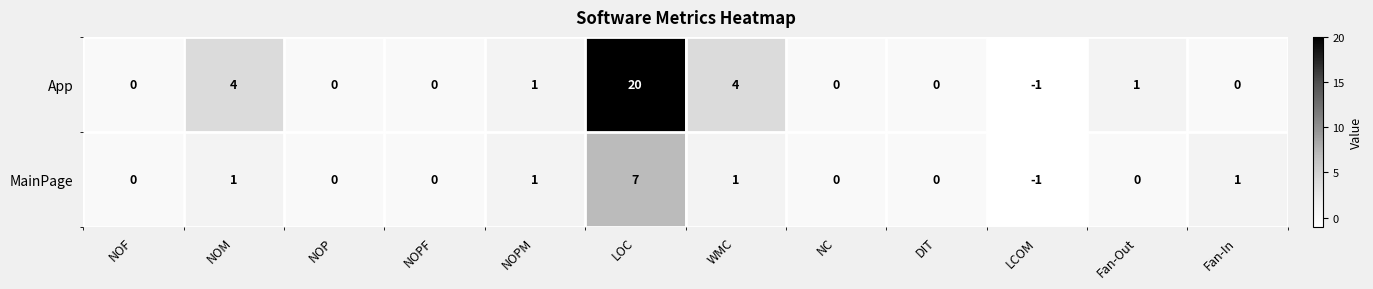

What is the minimum value shown in the chart?

-1